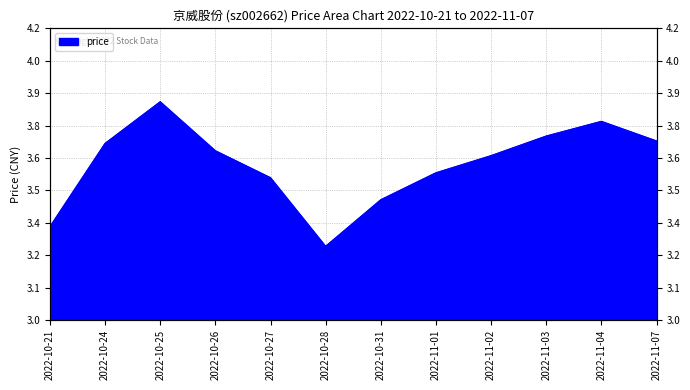

The chart shows a value of 3.5 at 2022-10-31. True or false?

True